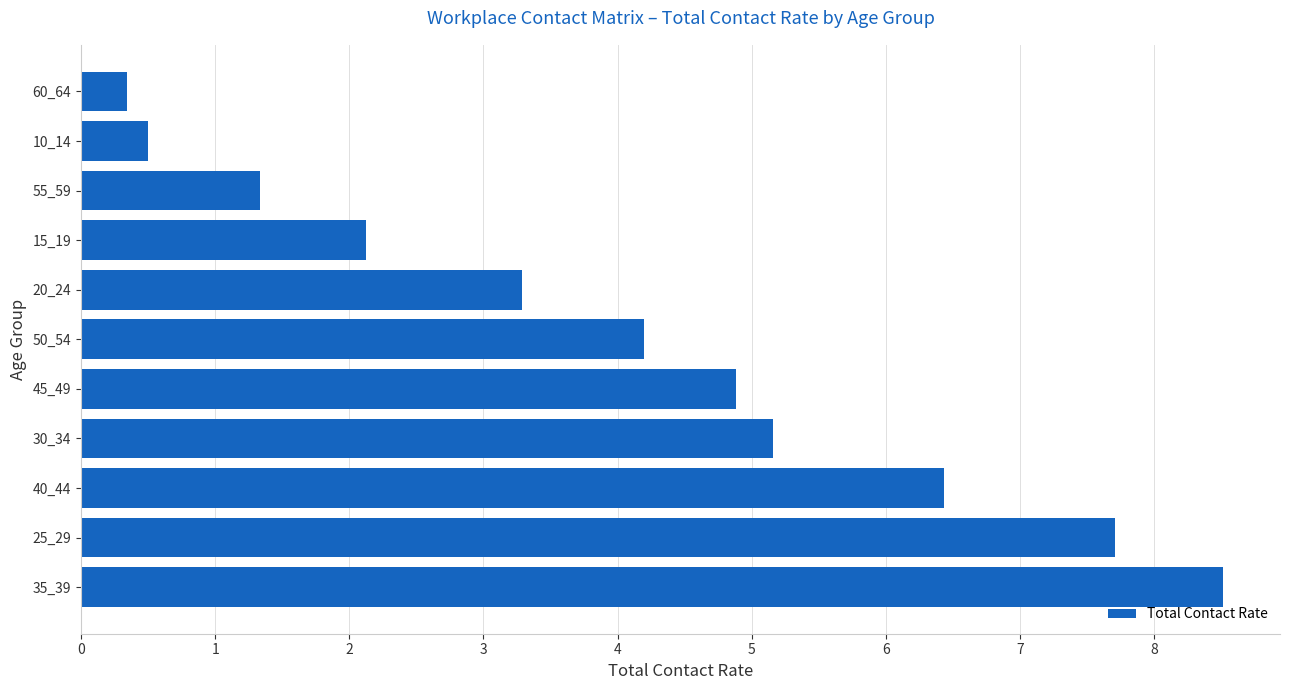

Reading bottom to top, transcribe all the data shown in this chart.

8.5	7.7	6.4	5.2	4.9	4.2	3.3	2.1	1.3	0.5	0.3